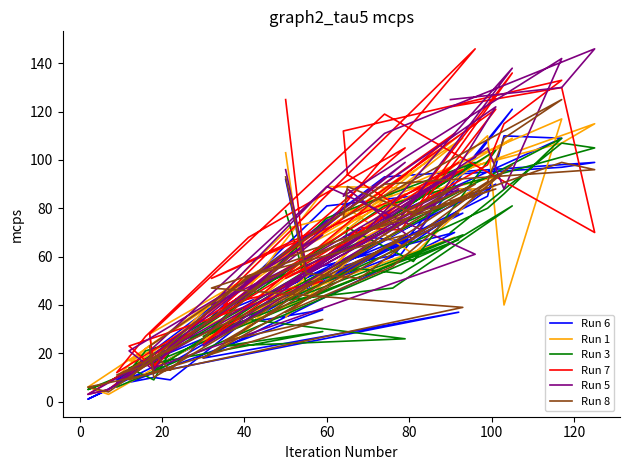

How many series are shown in this chart?

6